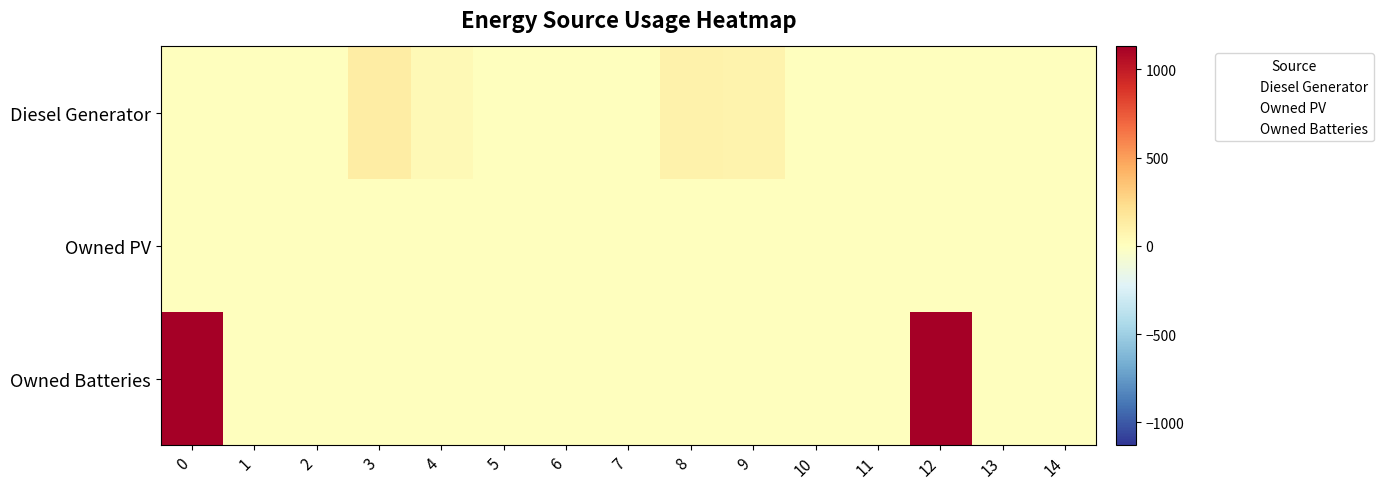

What is the total value across all series at 8?

95